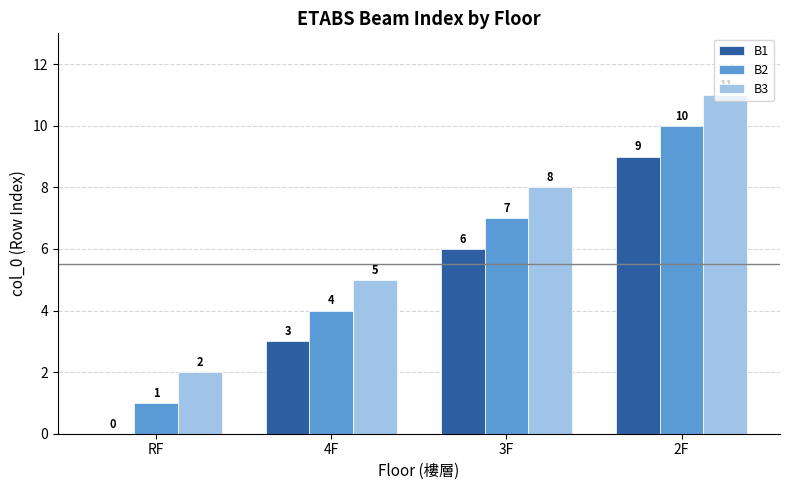

Reading right to left, extract all data points from this chart.

B1: 2F=9	3F=6	4F=3	RF=0
B2: 2F=10	3F=7	4F=4	RF=1
B3: 2F=11	3F=8	4F=5	RF=2